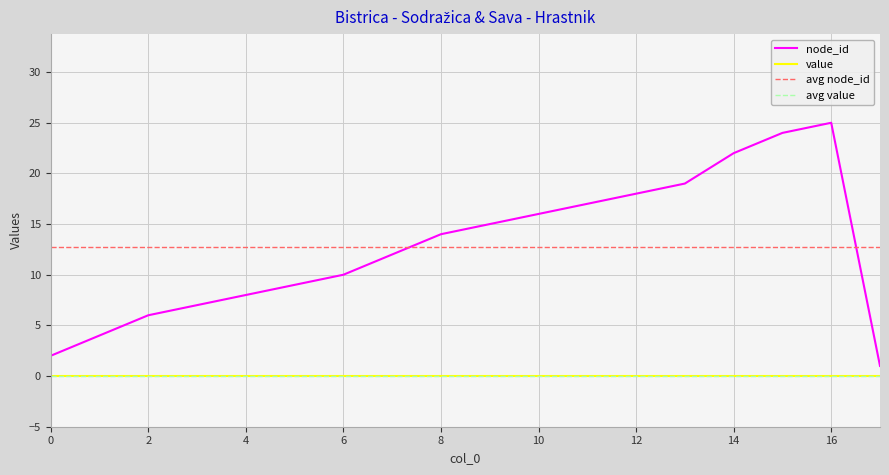

Does the chart have visible grid lines?

Yes